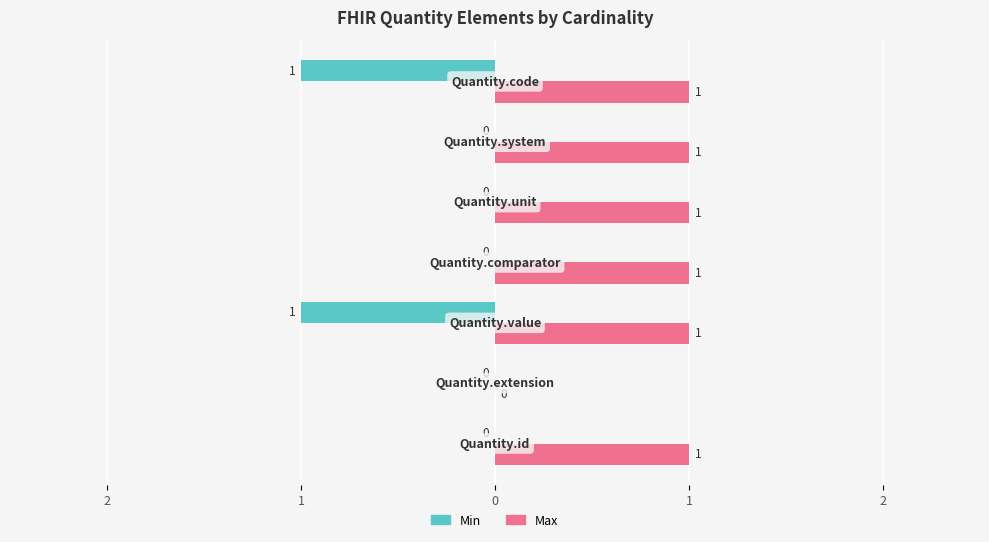

What are all the series names shown in the legend?

Min, Max